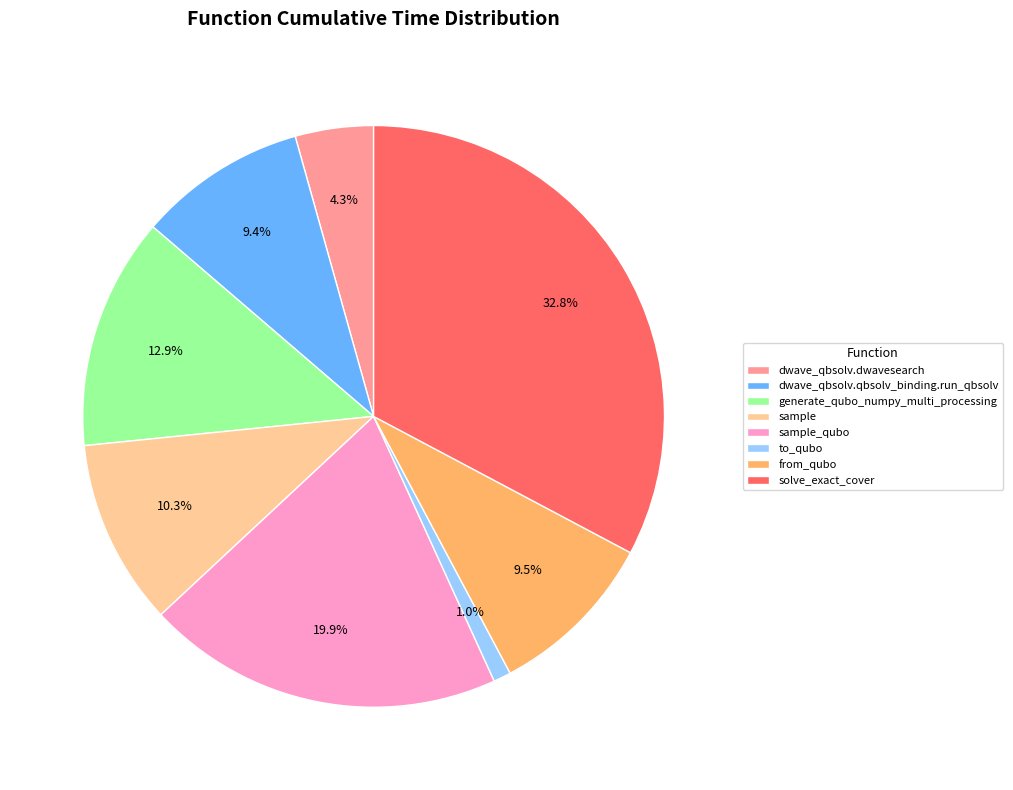

Which slice is the smallest?

to_qubo